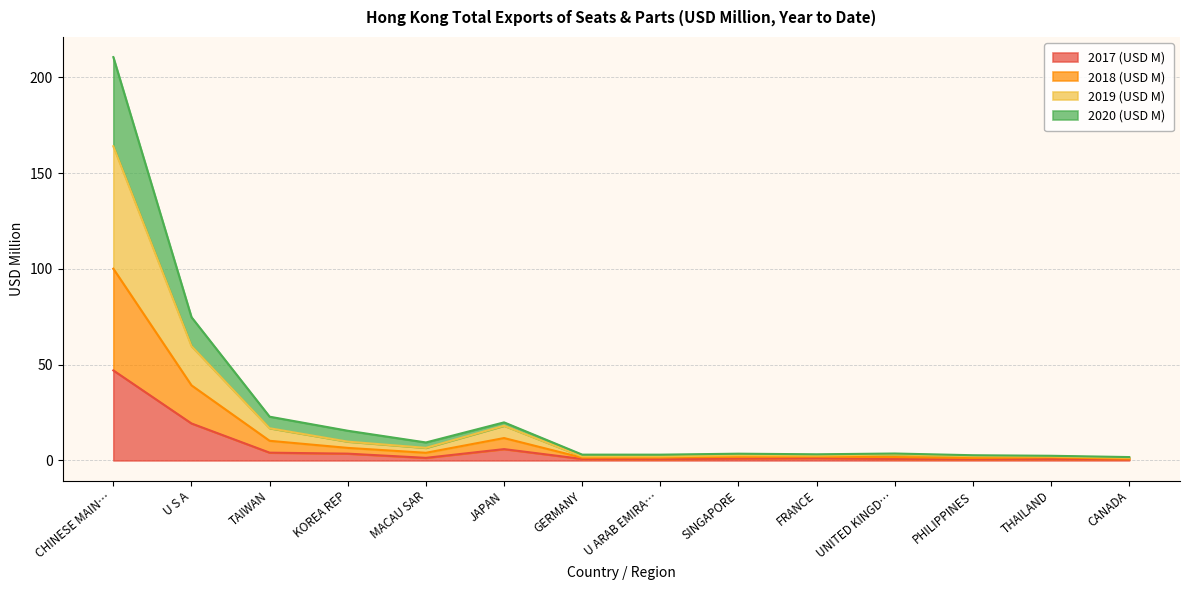

At which category does 2019 (USD M) reach its first local valley?

MACAU SAR